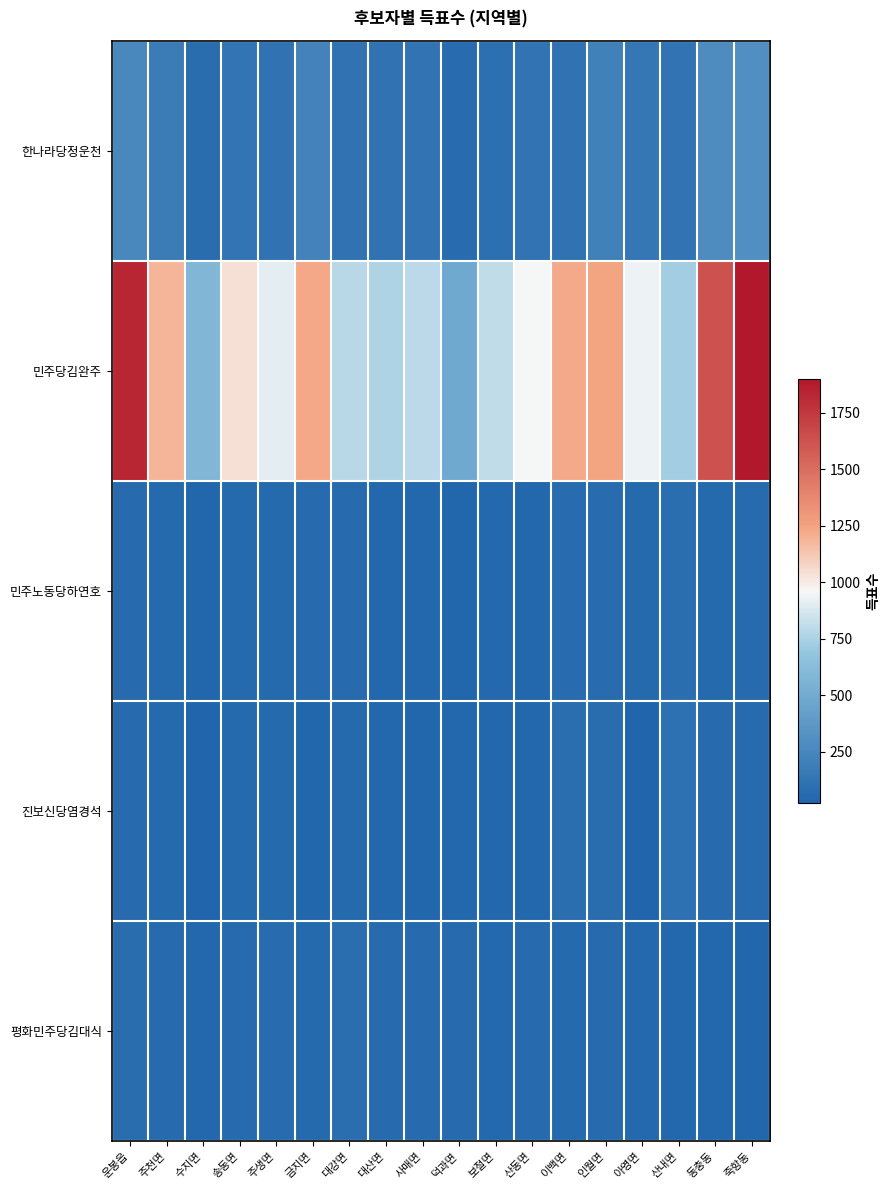

At which category is the sum across all series the highest?

죽항동